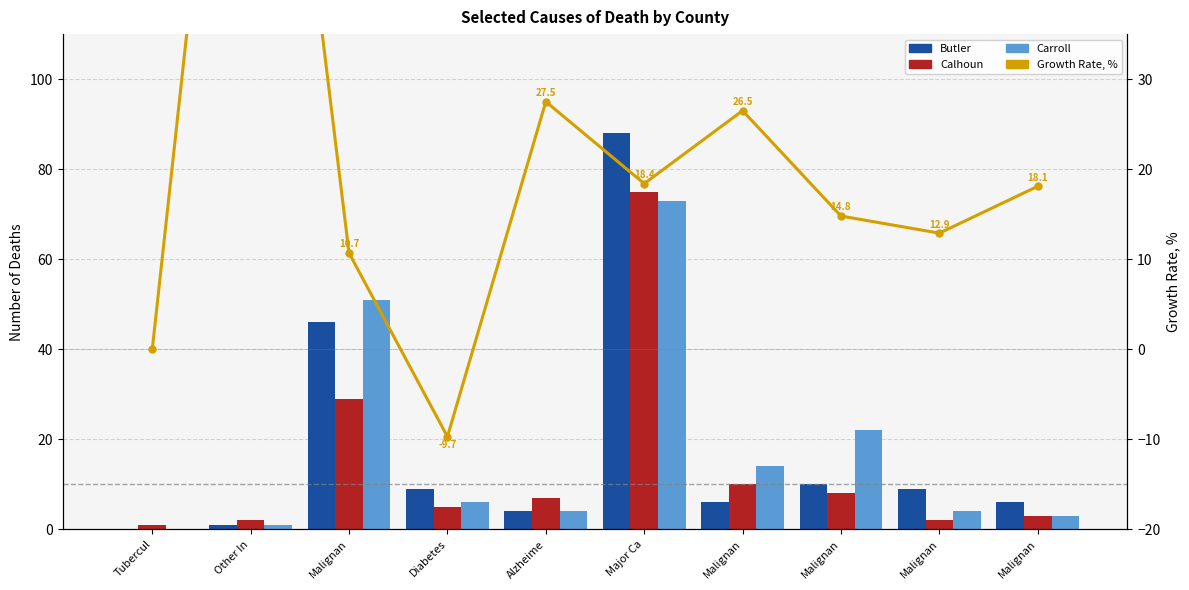

What is the spread (max minus min) of values at Malignan?

40.3